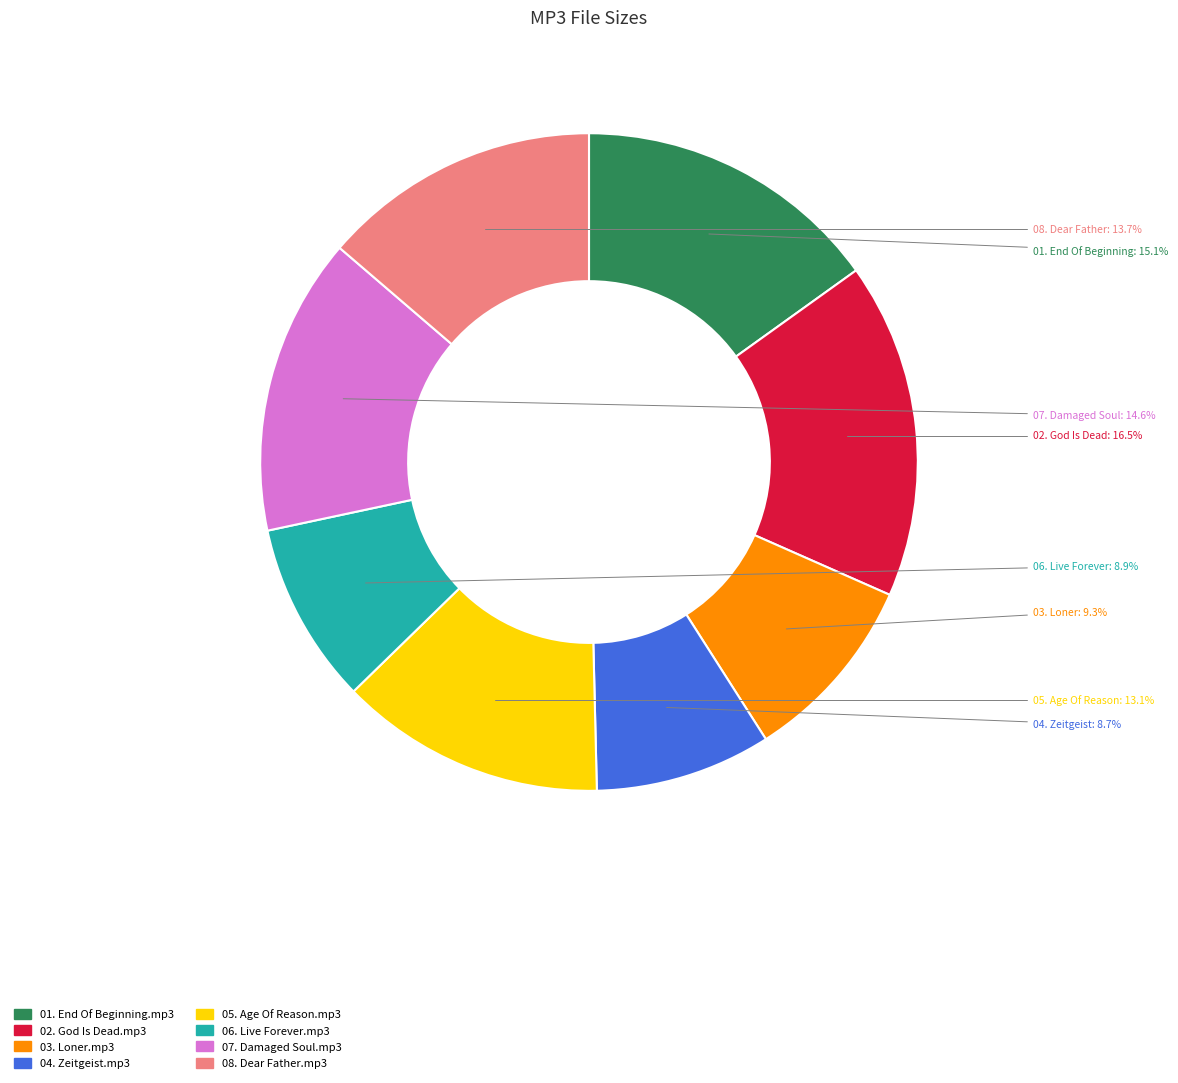

To the nearest percent, what percentage of the pie is 07. Damaged Soul.mp3?

15%